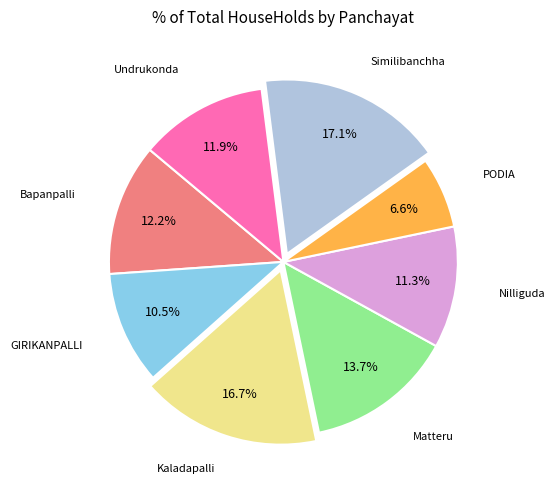

Is there any slice that represents more than half of the pie?

No